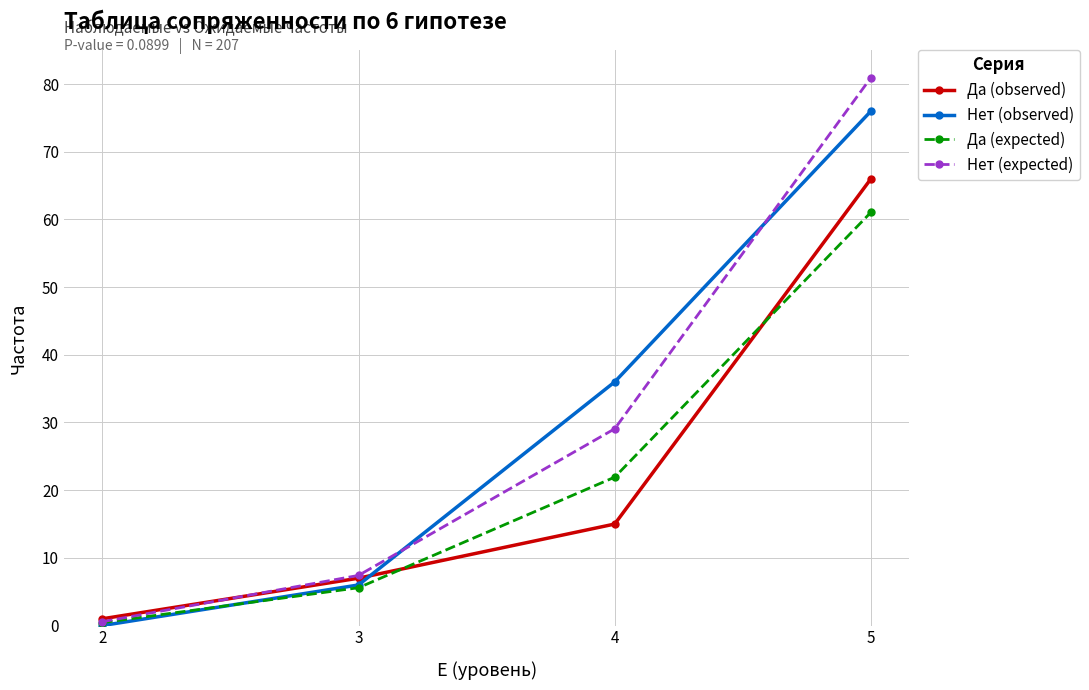

List the series in order of their peak value, highest first.

Нет (expected), Нет (observed), Да (observed), Да (expected)